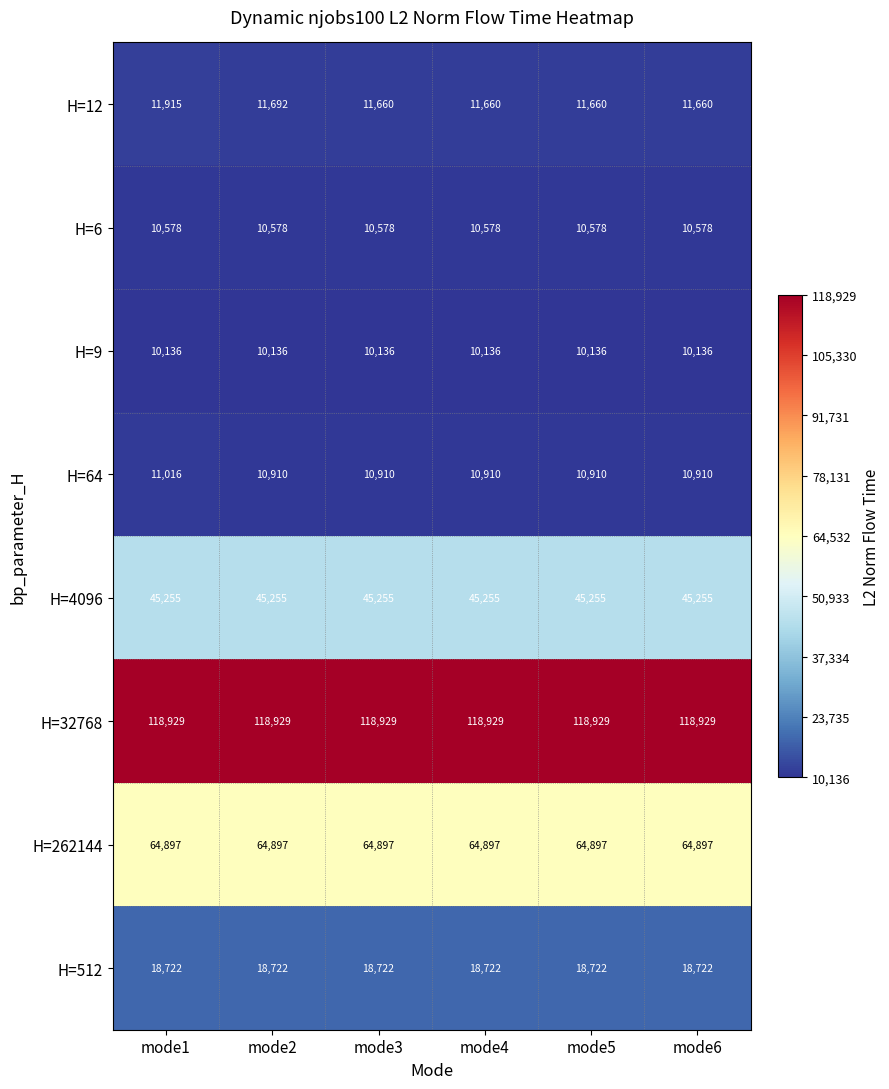

Rank the series by their maximum value, from lowest to highest.

H=9, H=6, H=64, H=12, H=512, H=4096, H=262144, H=32768